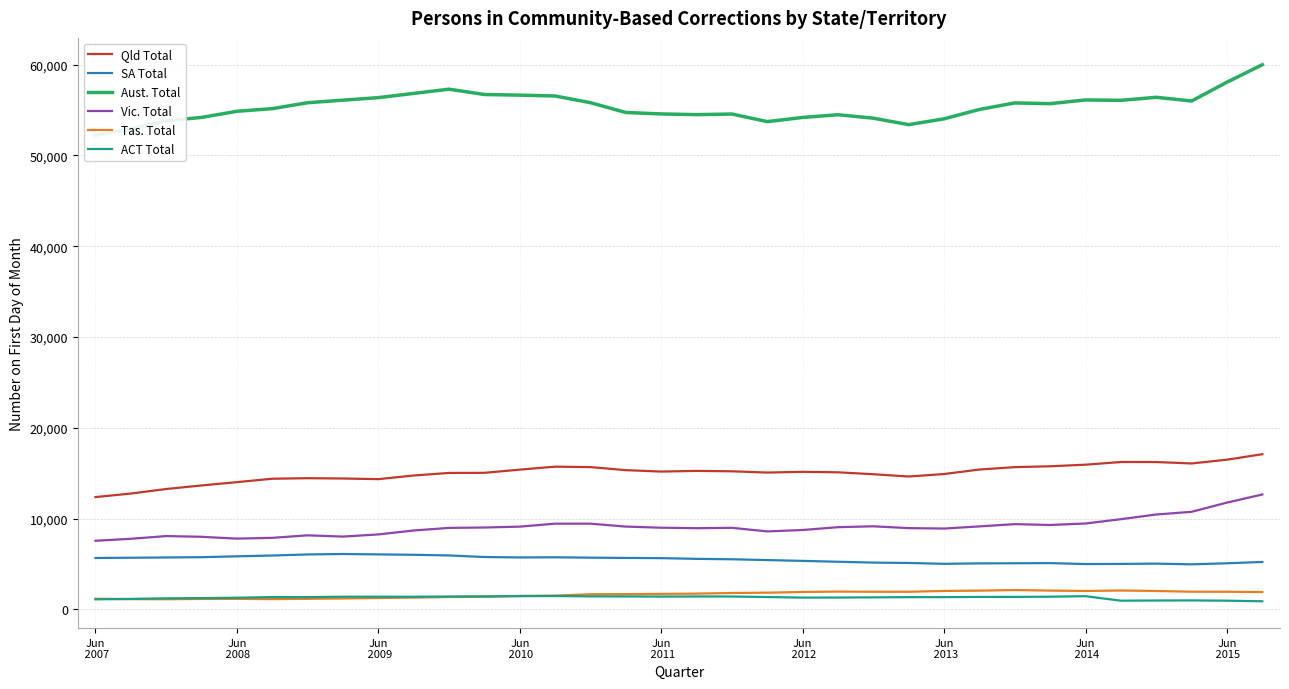

What is the maximum value for Qld Total?

17086